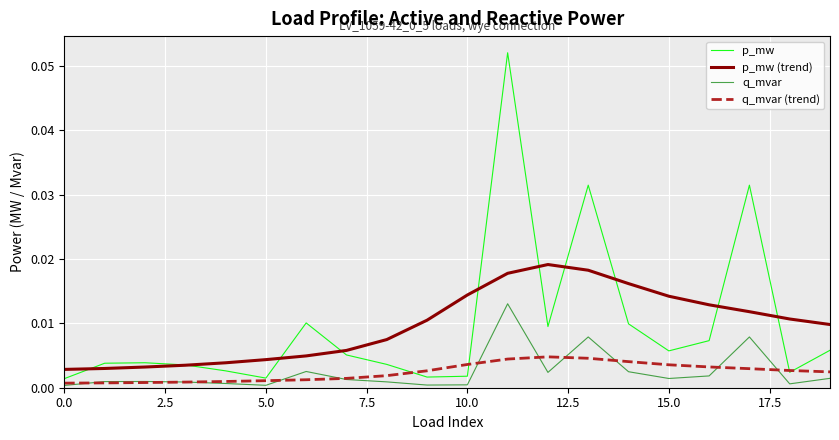

What is the sum of all p_mw (trend) values?

0.2